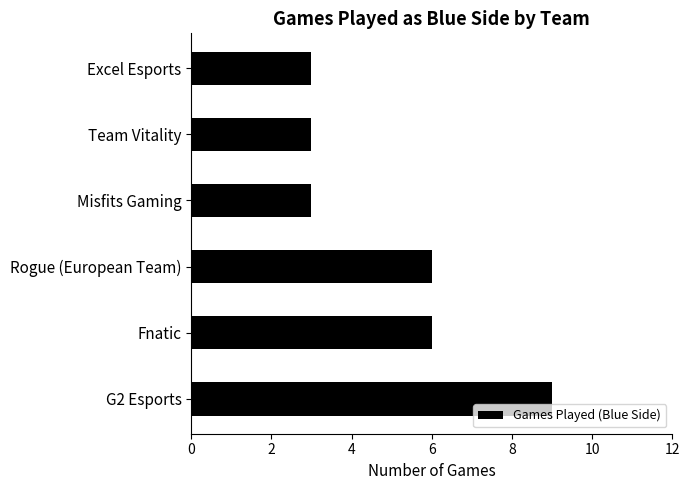

How many values are below 6?

3